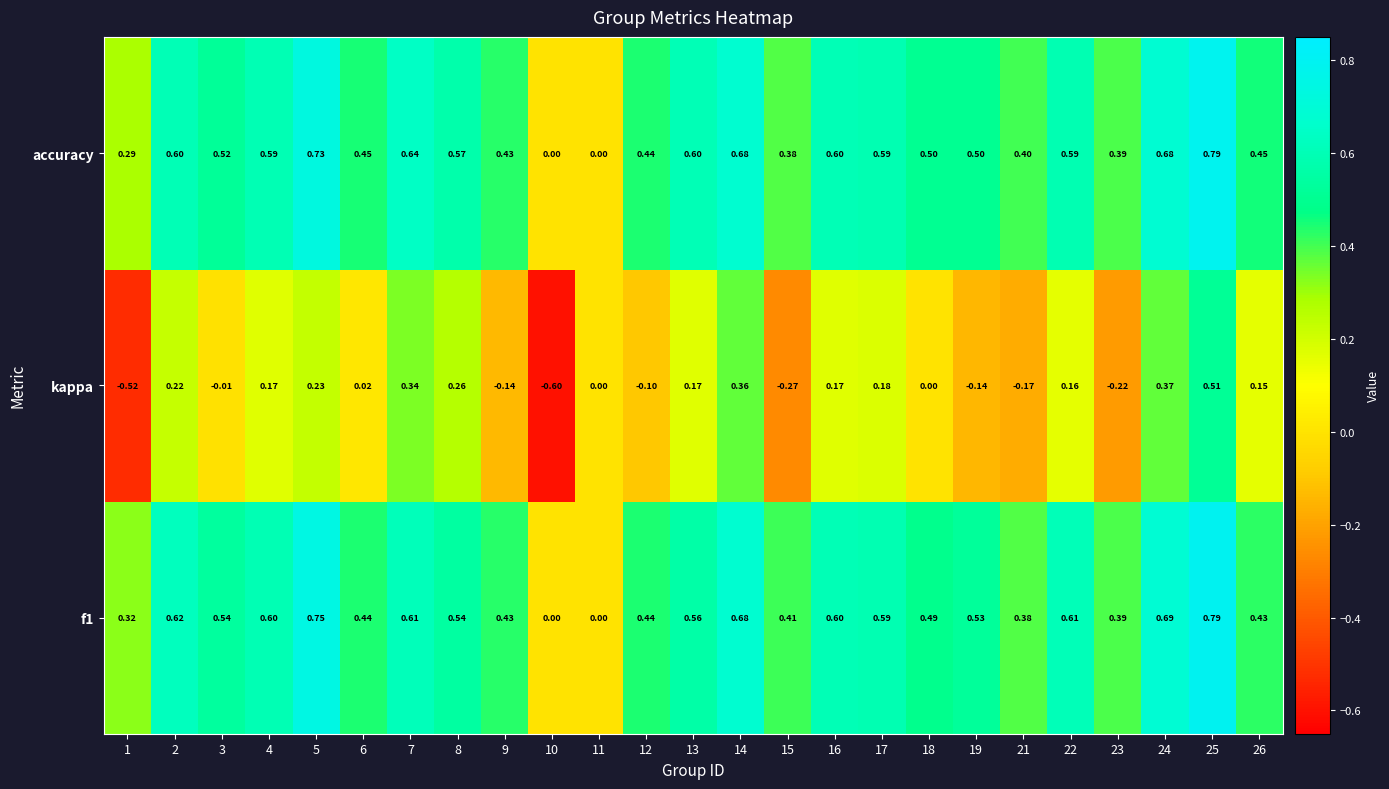

Which series changed the most between 6 and 7?

kappa